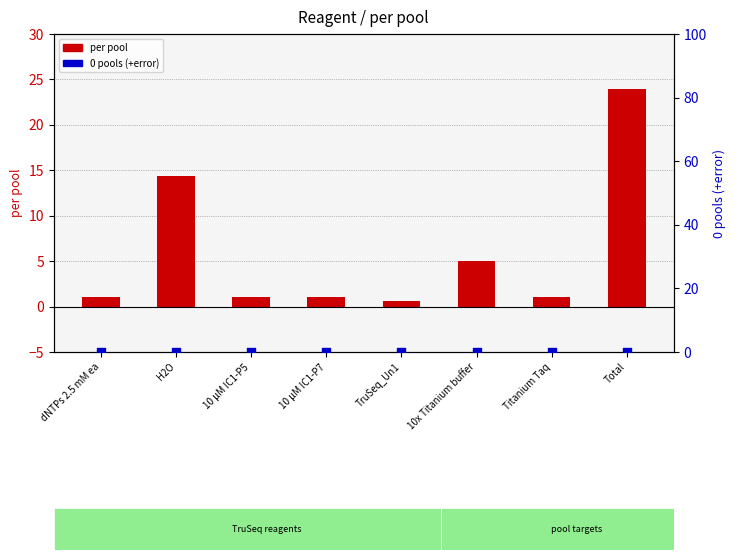

What is the total value across all series at 10x Titanium buffer?

5.0